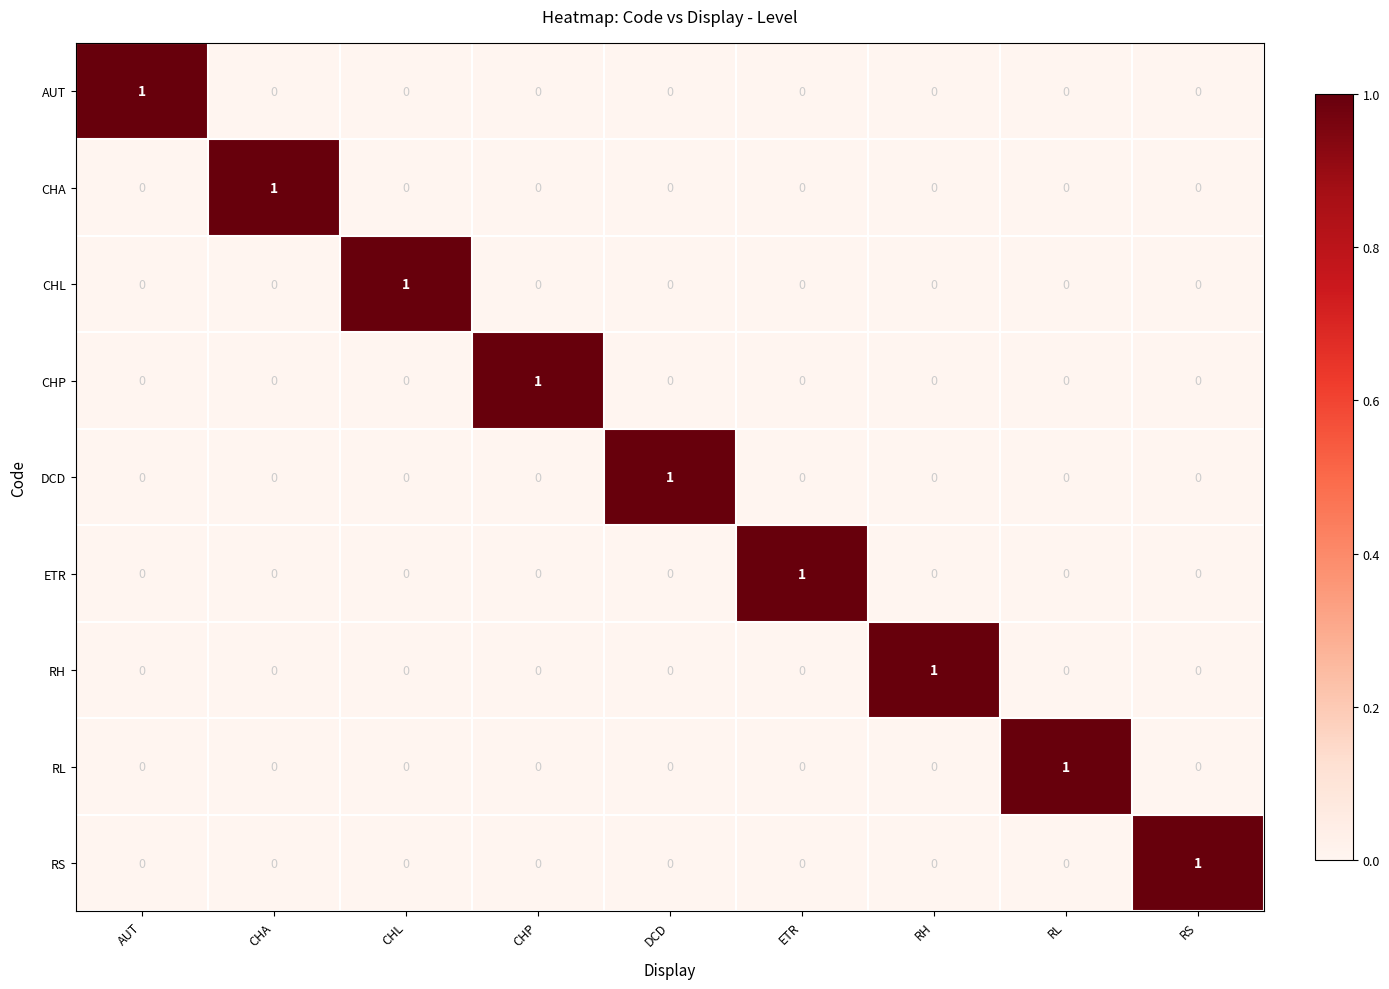

At which label does AUT reach its peak?

AUT